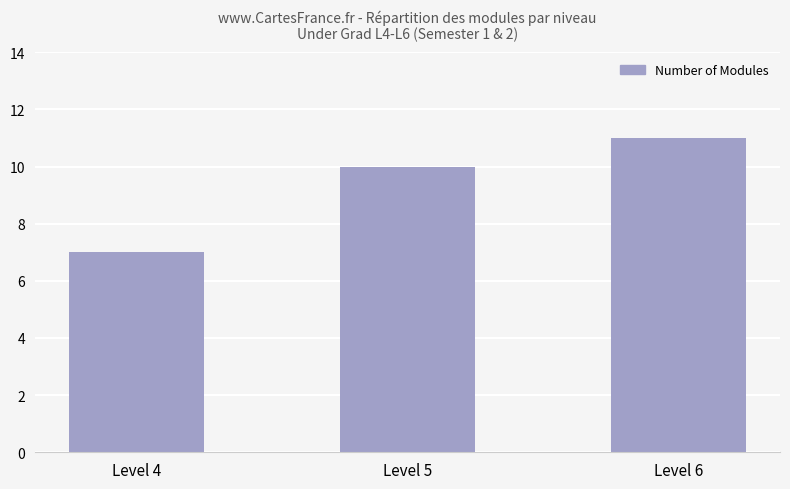

Rank the categories by value from lowest to highest.

Level 4, Level 5, Level 6